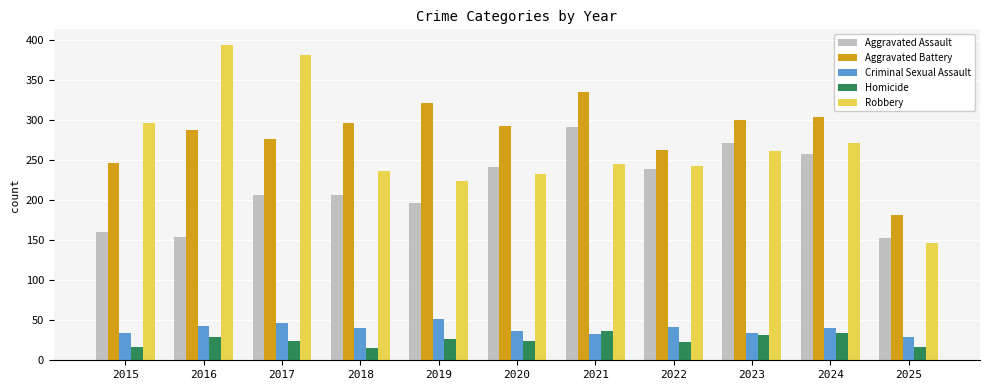

What is the value of the Robbery bar at the 7th from the left?

245